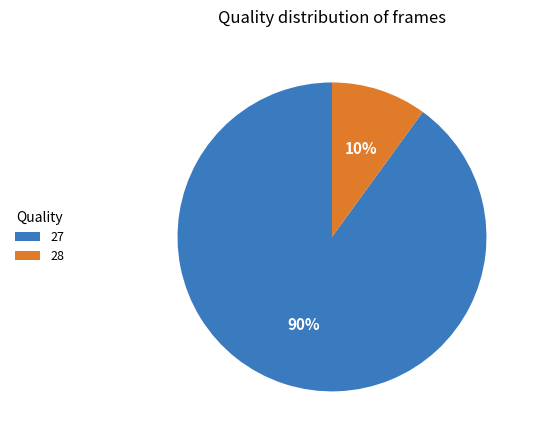

Which category has the biggest portion of the pie?

27